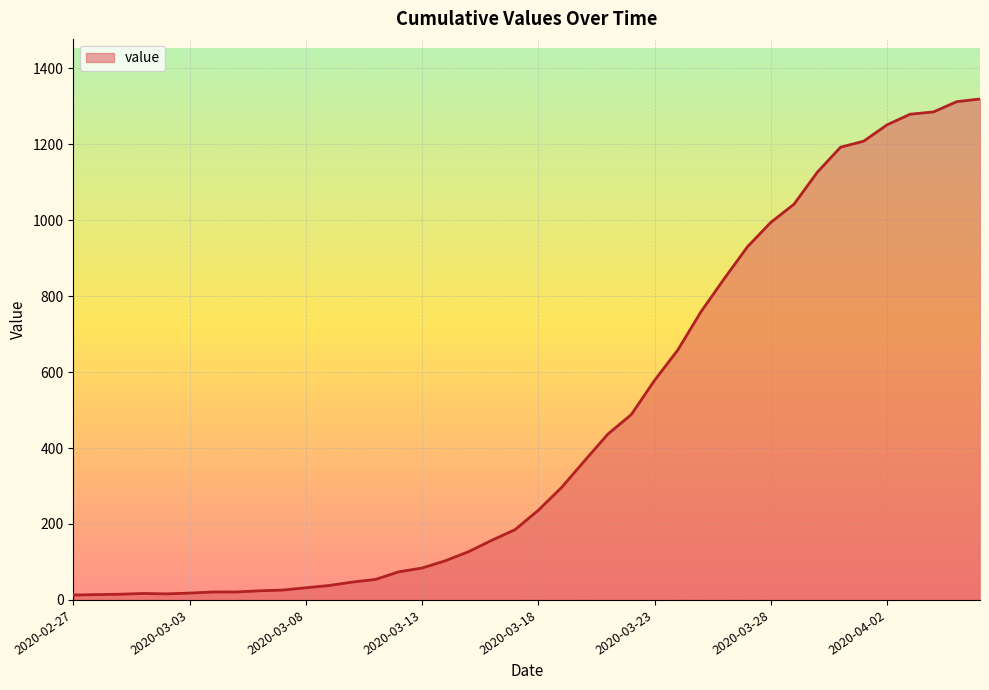

What is the greatest value displayed?

1319